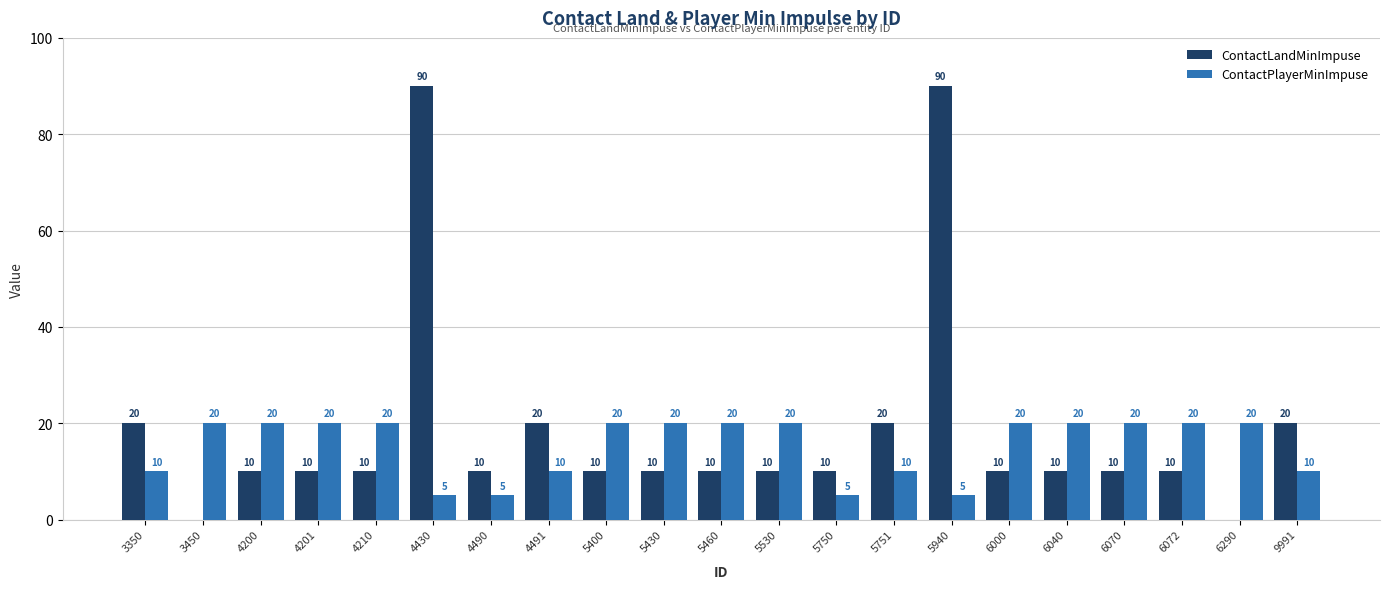

Reading left to right, transcribe all the data shown in this chart.

ContactLandMinImpuse: 20	0	10	10	10	90	10	20	10	10	10	10	10	20	90	10	10	10	10	0	20
ContactPlayerMinImpuse: 10	20	20	20	20	5	5	10	20	20	20	20	5	10	5	20	20	20	20	20	10